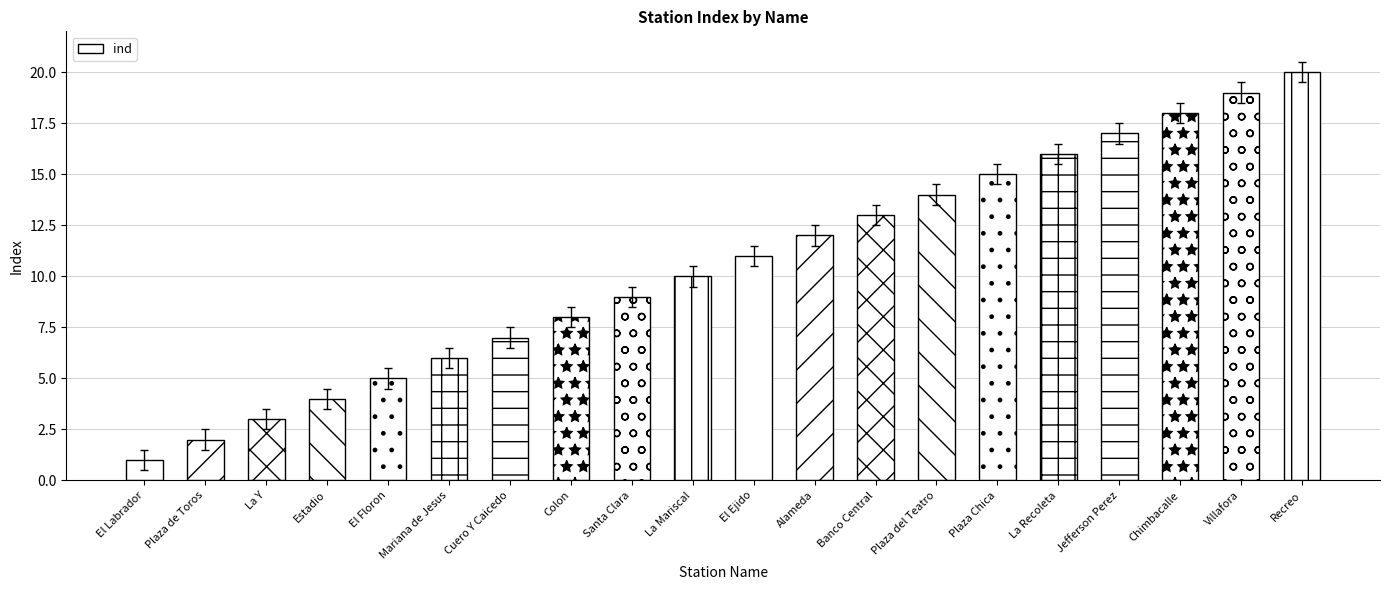

List the labels in order of value, smallest first.

El Labrador, Plaza de Toros, La Y, Estadio, El Floron, Mariana de Jesus, Cuero Y Caicedo, Colon, Santa Clara, La Mariscal, El Ejido, Alameda, Banco Central, Plaza del Teatro, Plaza Chica, La Recoleta, Jefferson Perez, Chimbacalle, Villafora, Recreo